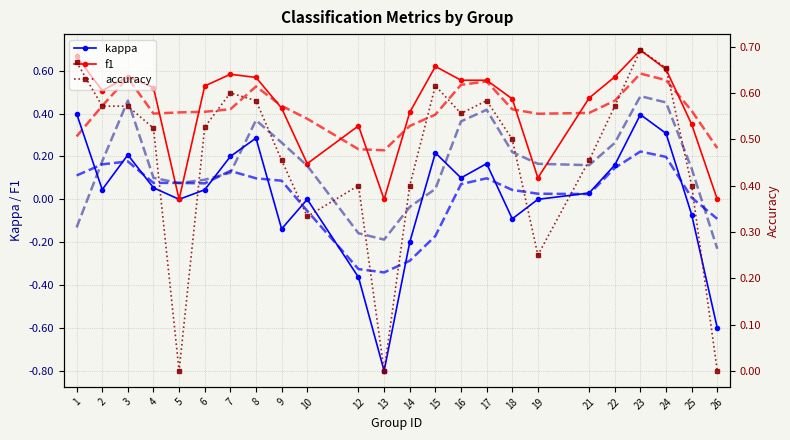

What are all the series names shown in the legend?

kappa, f1, accuracy